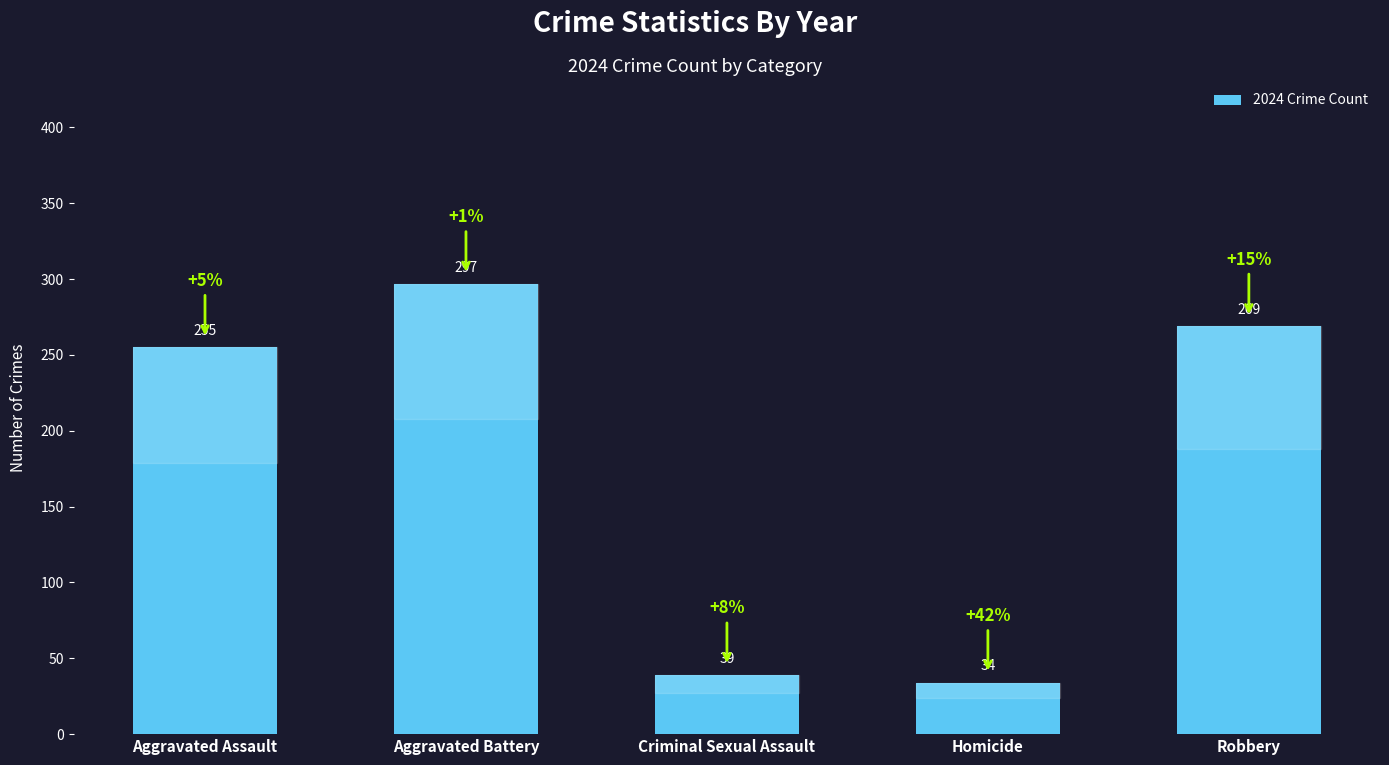

How many data points does each series have?

5